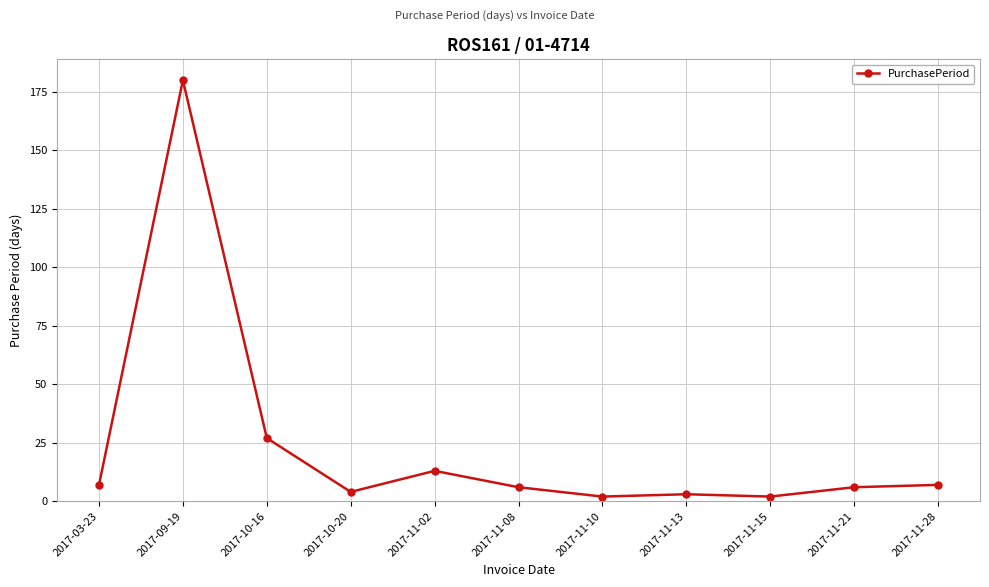

Count the number of data series in this chart.

1